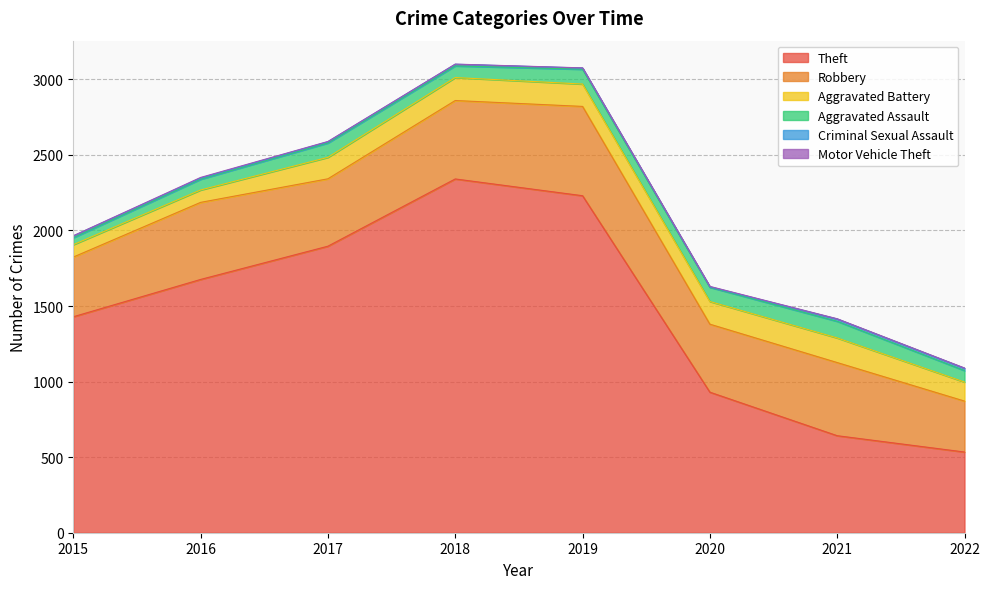

What is the highest value of the Criminal Sexual Assault series?

15